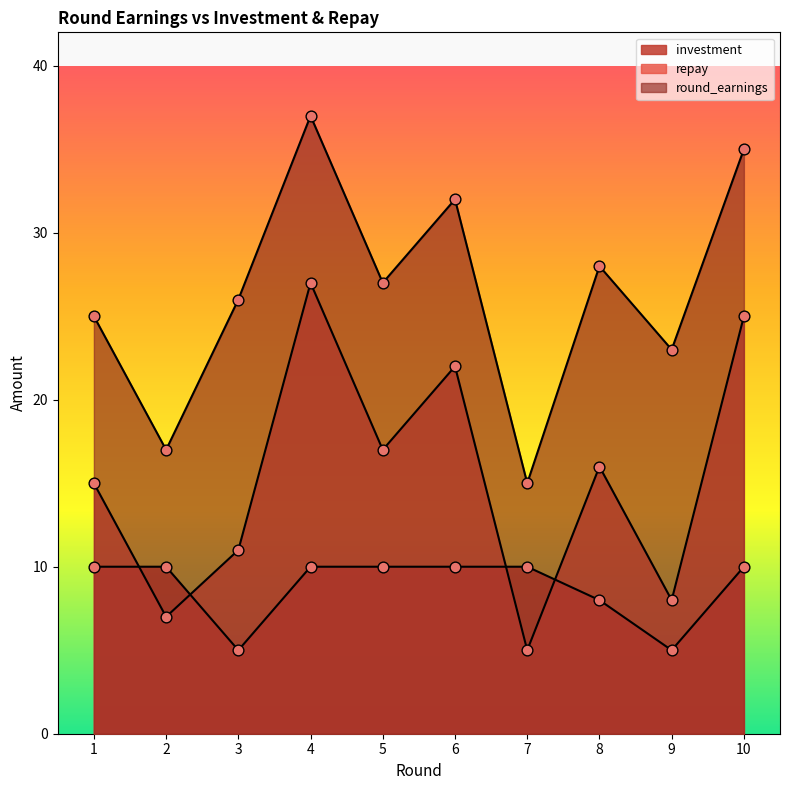

At how many categories does at least one series exceed 28?

3